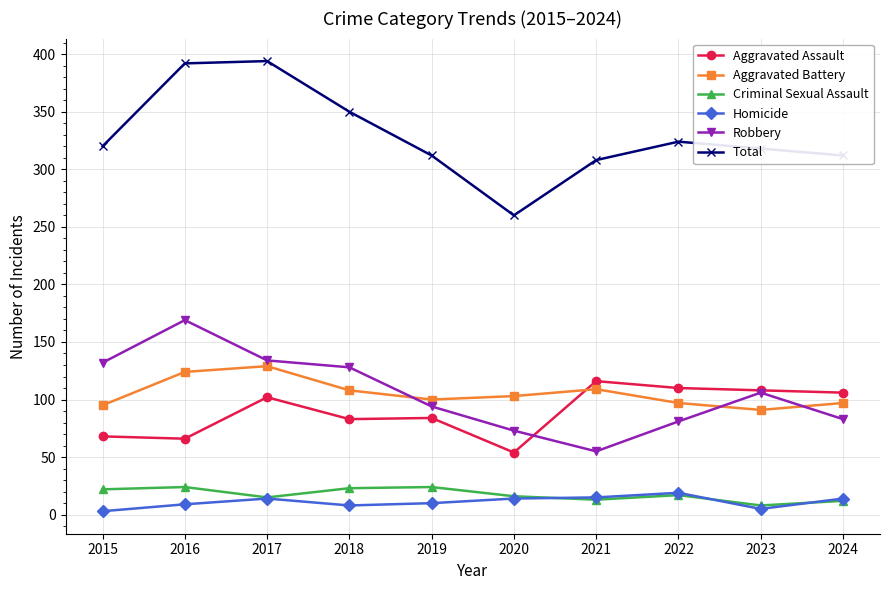

The Total series shows 394 at 2017. True or false?

True